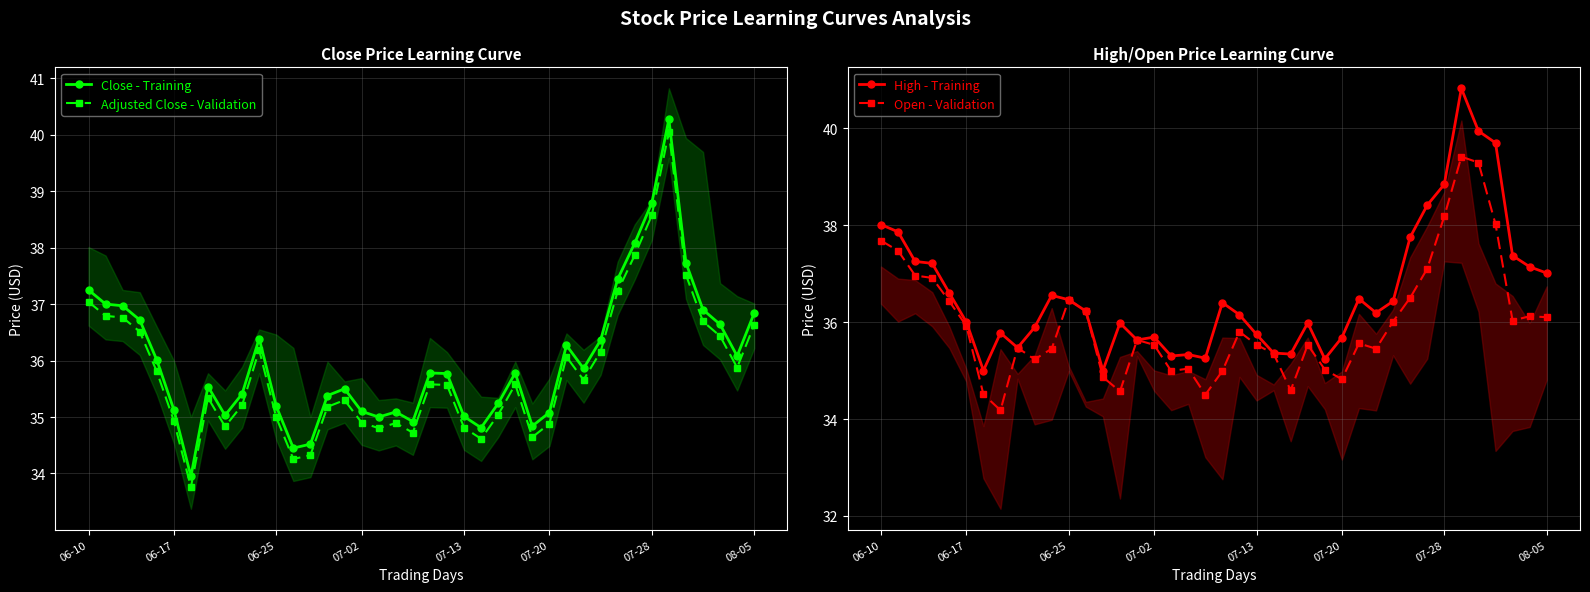

Reading left to right, what are all the values shown in this chart?

Close - Training: 37.2	37.0	37.0	36.7	36.0	35.1	34.0	35.5	35.0	35.4	36.4	35.2	34.5	34.5	35.4	35.5	35.1	35.0	35.1	34.9	35.8	35.8	35.0	34.8	35.2	35.8	34.8	35.1	36.3	35.9	36.4	37.4	38.1	38.8	40.3	37.7	36.9	36.6	36.1	36.8
Adjusted Close - Validation: 37.0	36.8	36.8	36.5	35.8	34.9	33.8	35.3	34.8	35.2	36.2	35.0	34.3	34.3	35.2	35.3	34.9	34.8	34.9	34.7	35.6	35.6	34.8	34.6	35.0	35.6	34.6	34.9	36.1	35.7	36.2	37.2	37.9	38.6	40.0	37.5	36.7	36.4	35.9	36.6
High - Training: 38.0	37.9	37.2	37.2	36.6	36.0	35.0	35.8	35.5	35.9	36.5	36.5	36.2	35.0	36.0	35.6	35.7	35.3	35.3	35.3	36.4	36.1	35.7	35.4	35.3	36.0	35.2	35.7	36.5	36.2	36.4	37.8	38.4	38.8	40.8	39.9	39.7	37.4	37.1	37.0
Open - Validation: 37.7	37.5	37.0	36.9	36.4	35.9	34.5	34.2	35.5	35.2	35.5	36.5	36.2	34.9	34.6	35.6	35.5	35.0	35.0	34.5	35.0	35.8	35.5	35.4	34.6	35.5	35.0	34.8	35.6	35.5	36.0	36.5	37.1	38.2	39.4	39.3	38.0	36.0	36.1	36.1